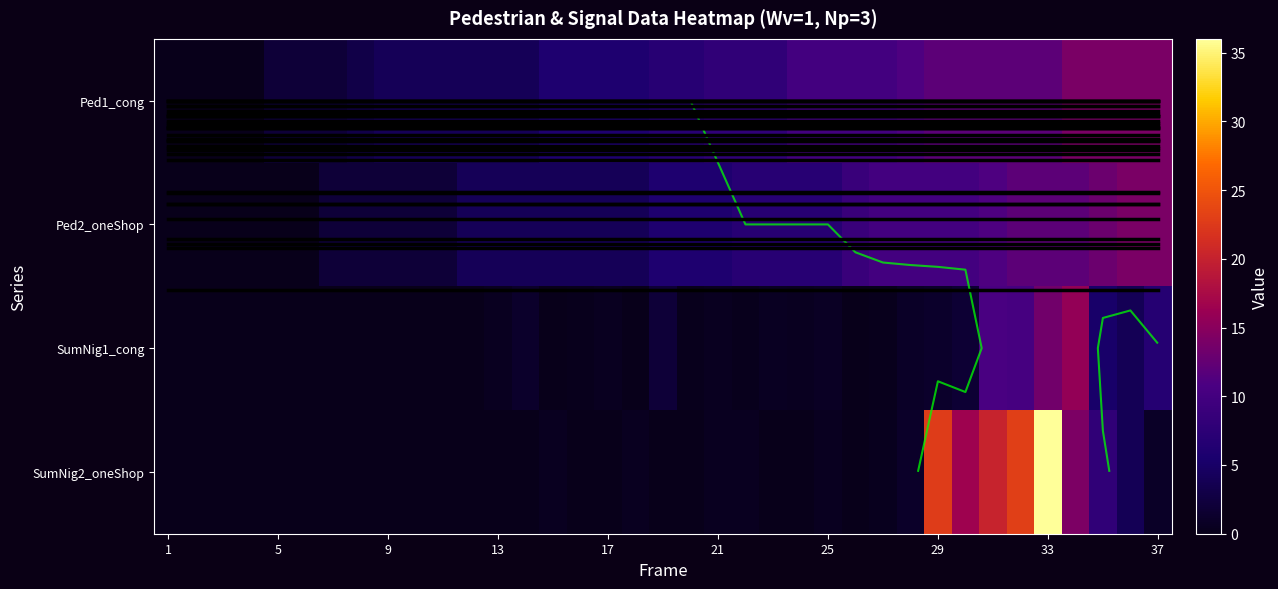

Which series has the largest range (max minus min)?

SumNig2_oneShop